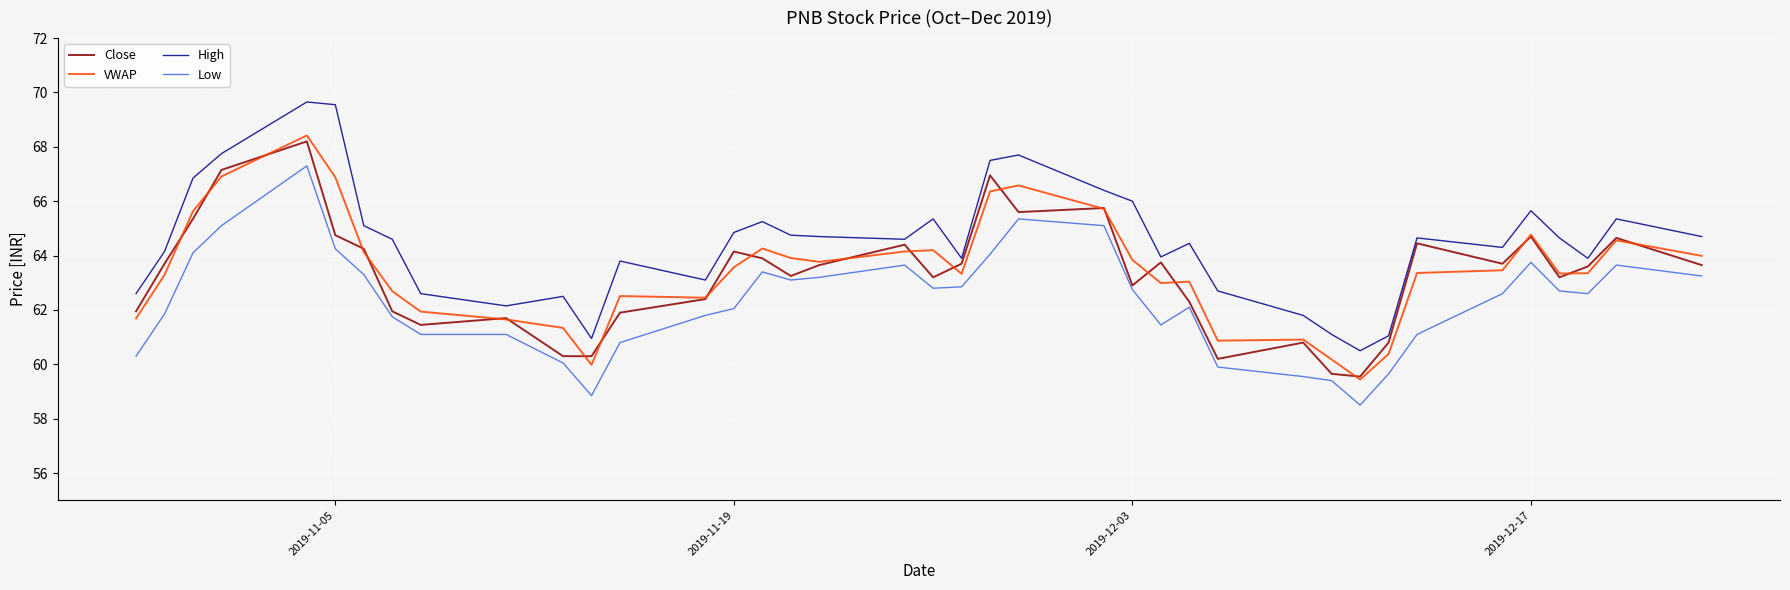

What is the maximum value shown in the chart?

69.7